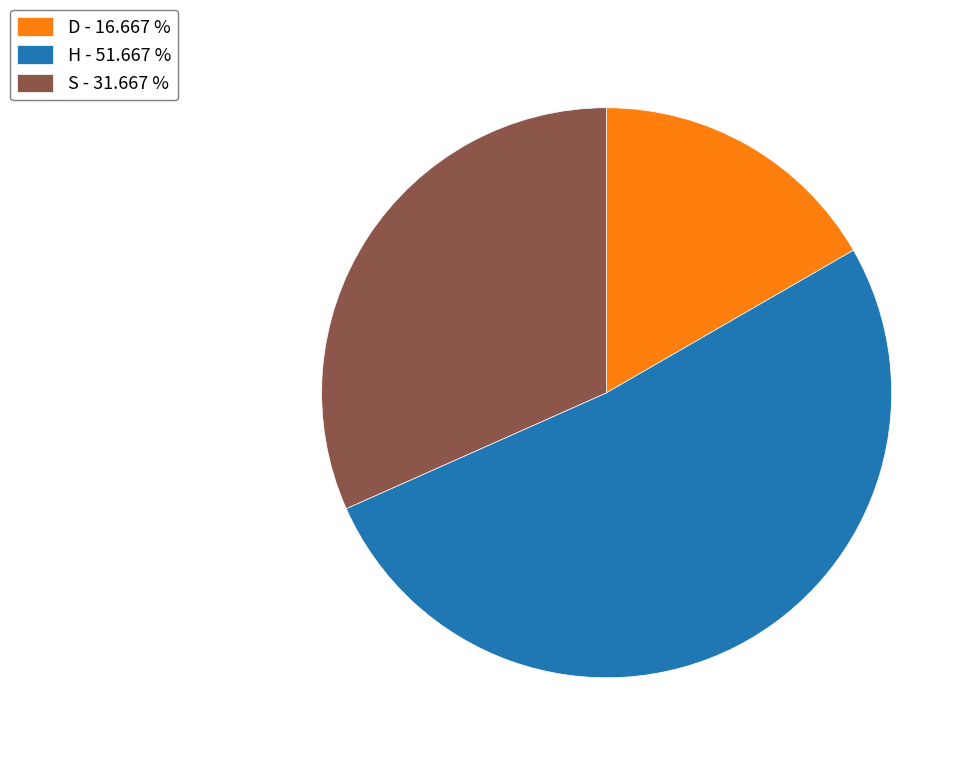

Do H - 51.667 % and S - 31.667 % together represent more than half of the pie?

Yes